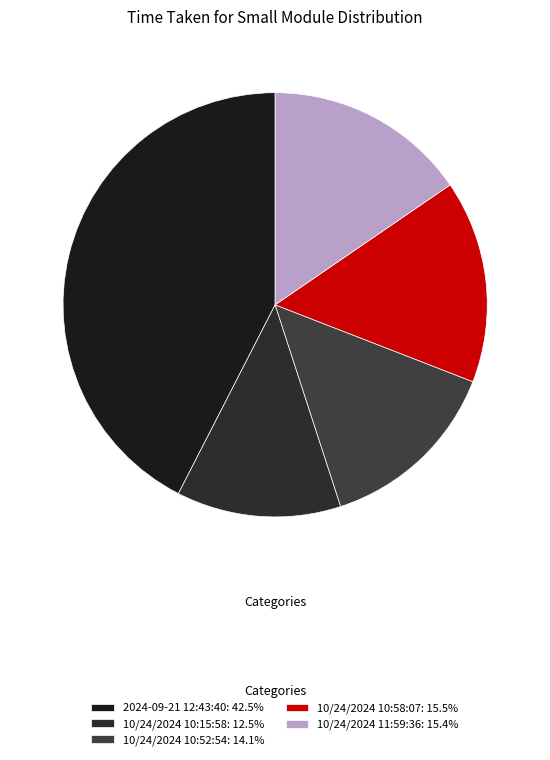

To the nearest percent, what portion does 10/24/2024 10:52:54 represent?

14%